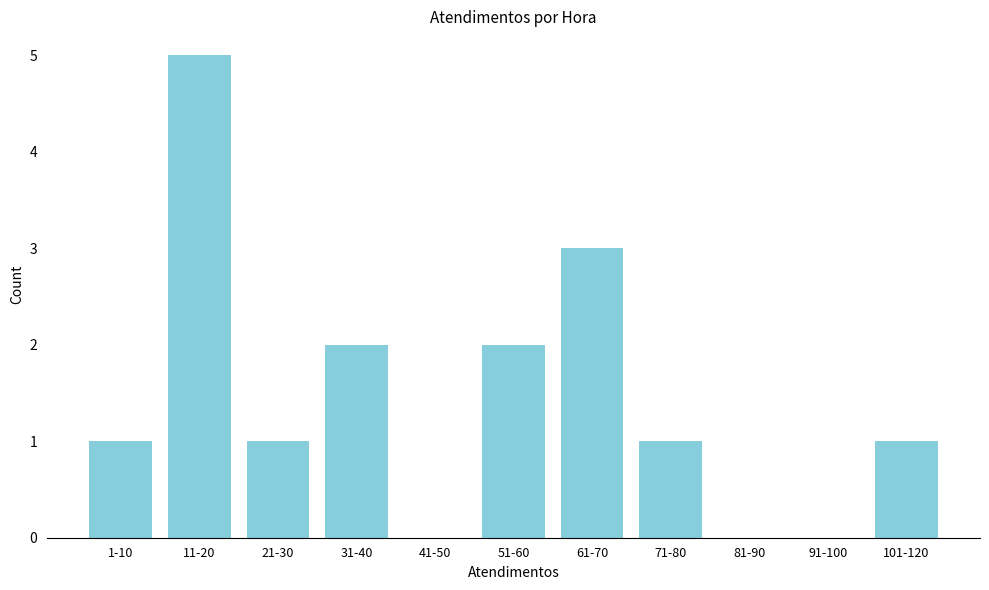

Reading left to right, what are all the values shown in this chart?

1-10=1	11-20=5	21-30=1	31-40=2	41-50=0	51-60=2	61-70=3	71-80=1	81-90=0	91-100=0	101-120=1